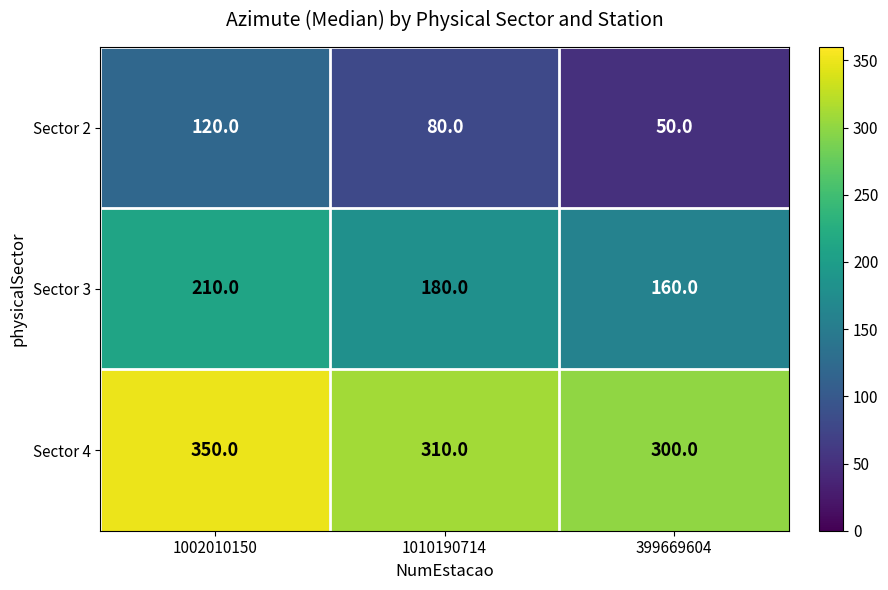

At which category is the sum across all series the highest?

1002010150